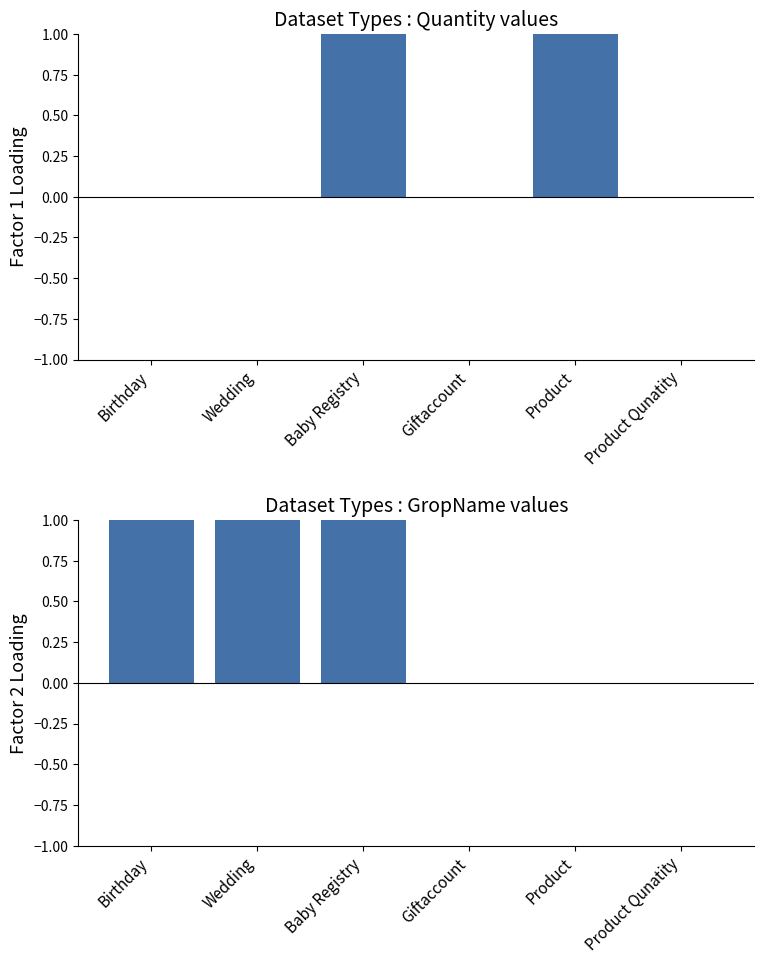

Reading left to right, transcribe all the data shown in this chart.

Quantity: 0	0	1	0	1	0
GropName: 1	1	1	0	0	0